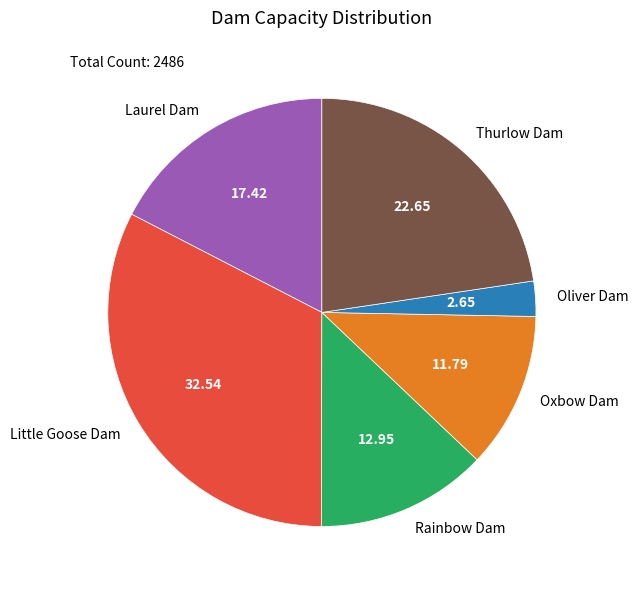

Is there any slice that represents more than half of the pie?

No